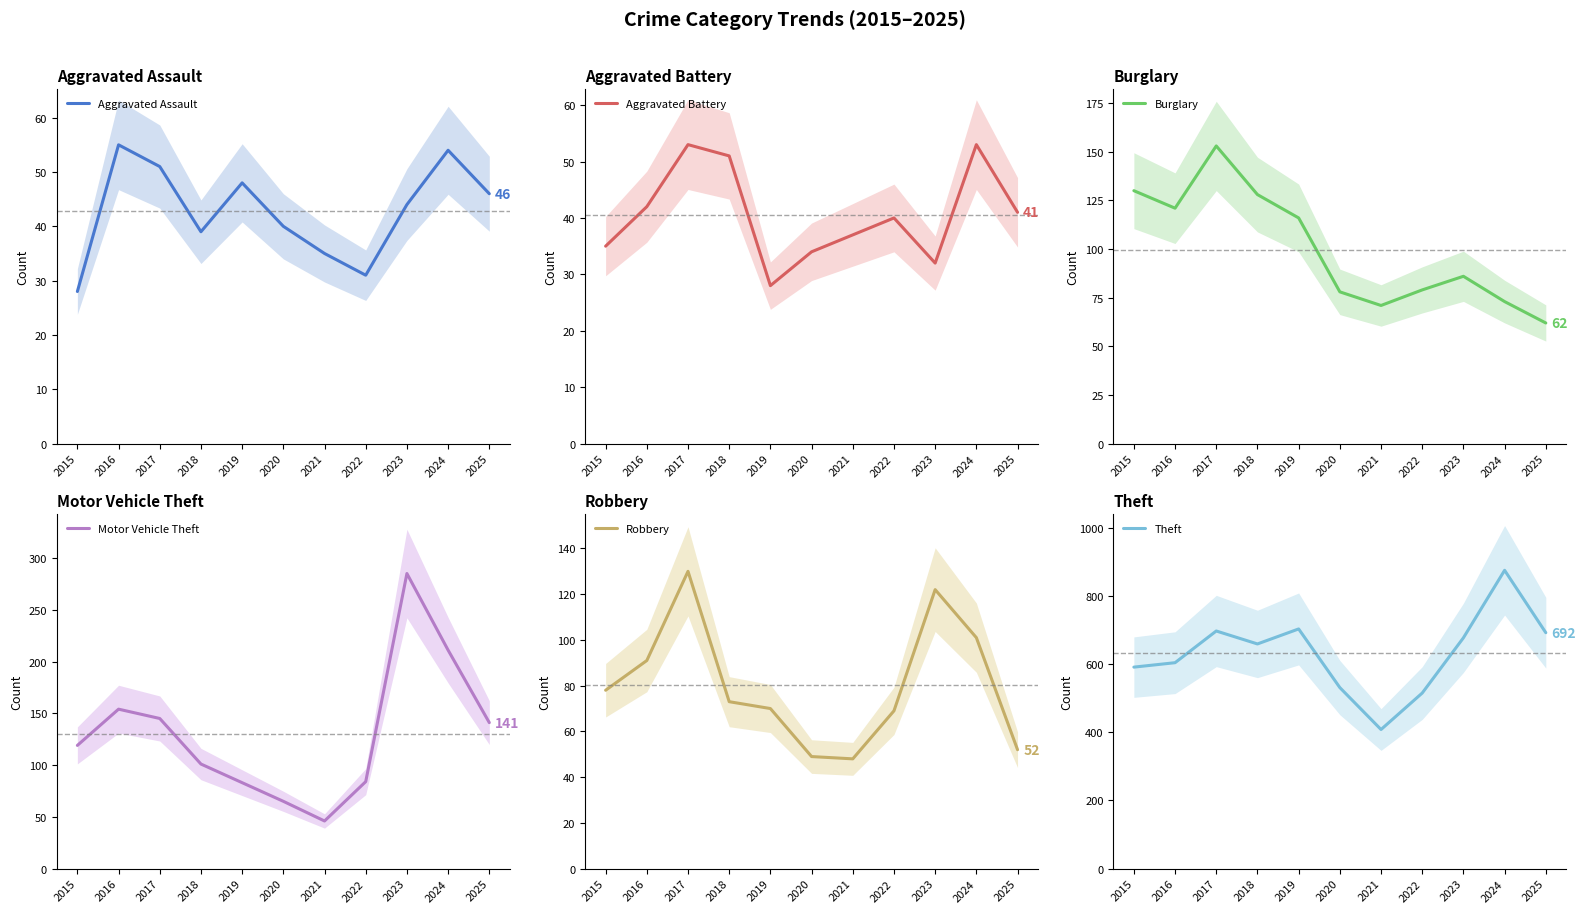

Is this an area chart (filled region under the line)?

No